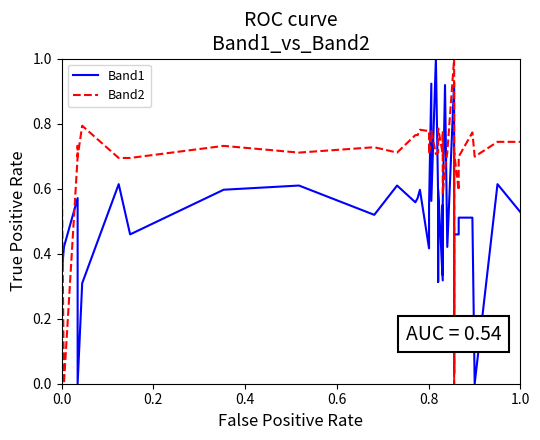

List the series in order of their overall mean, highest first.

Band2, Band1